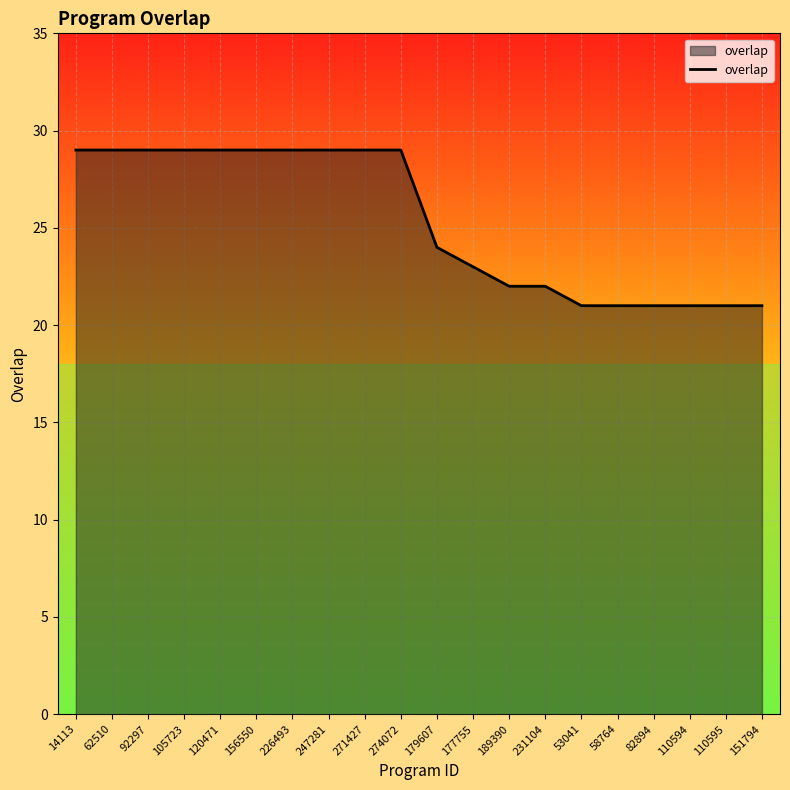

What is the difference between the maximum and minimum values?

8